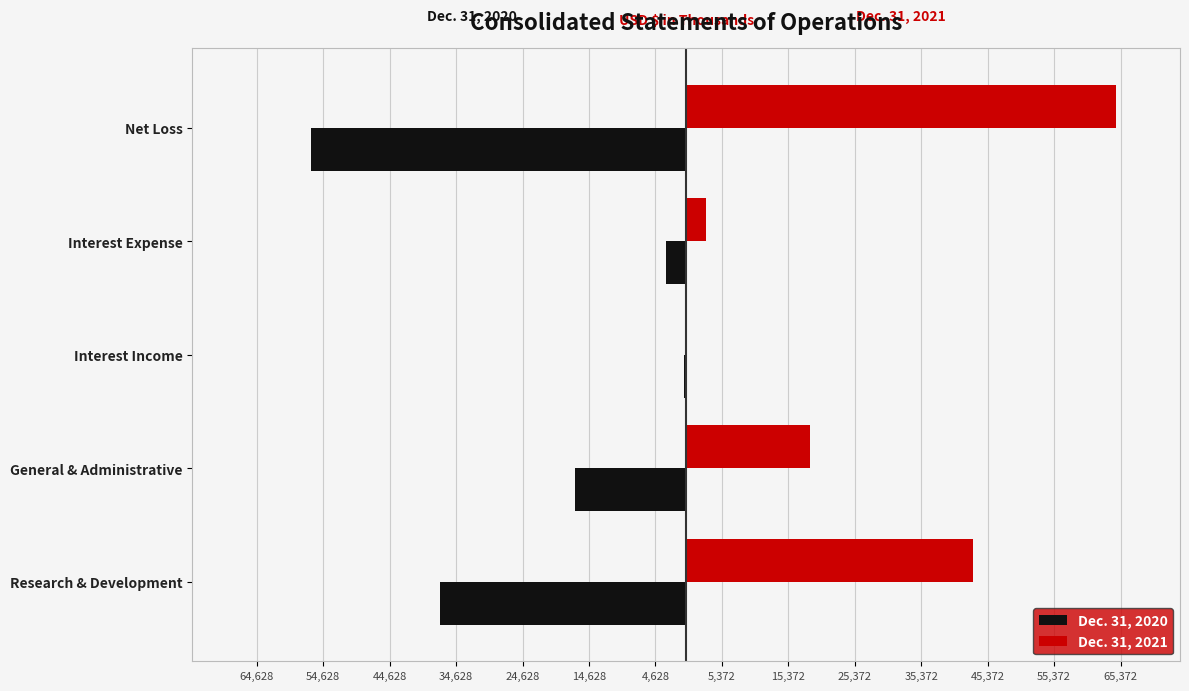

What are all the series names shown in the legend?

Dec. 31, 2020, Dec. 31, 2021